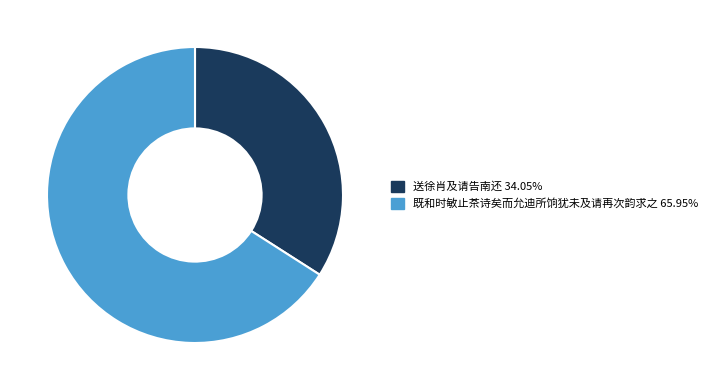

Which has a higher value, 既和时敏止茶诗矣而允迪所饷犹未及请再次韵求之 or 送徐肖及请告南还?

既和时敏止茶诗矣而允迪所饷犹未及请再次韵求之